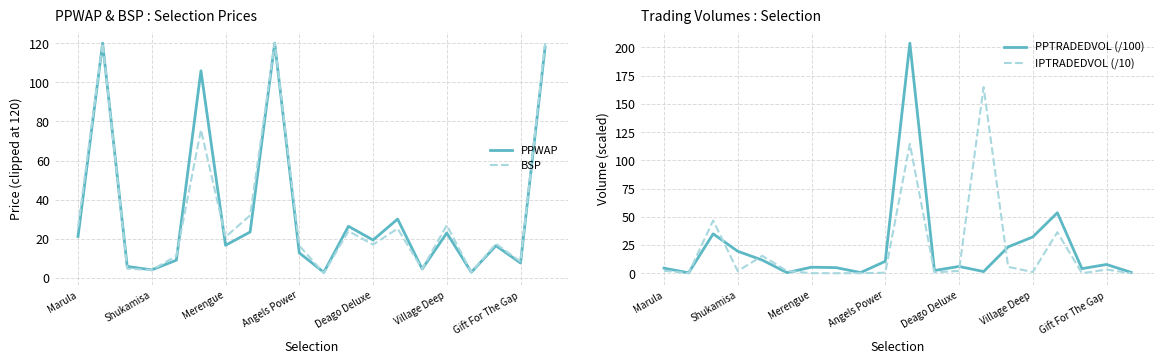

Is the value of PPWAP at 14 greater than the value of IPTRADEDVOL (/10) at 8?

Yes